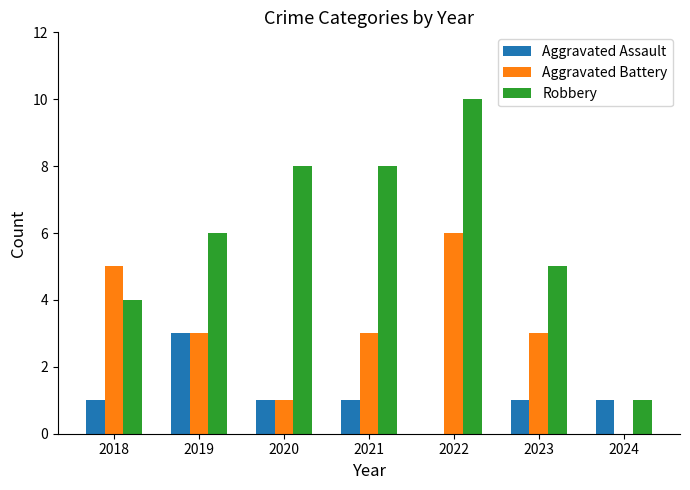

Which series changed the most between 2022 and 2023?

Robbery